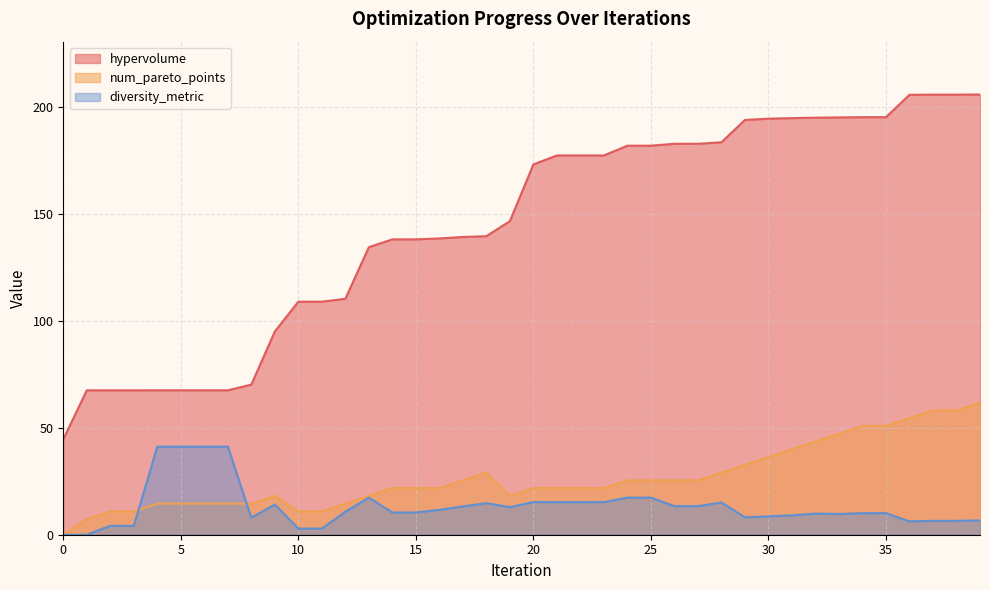

The hypervolume series shows 34.9 at 17. True or false?

False